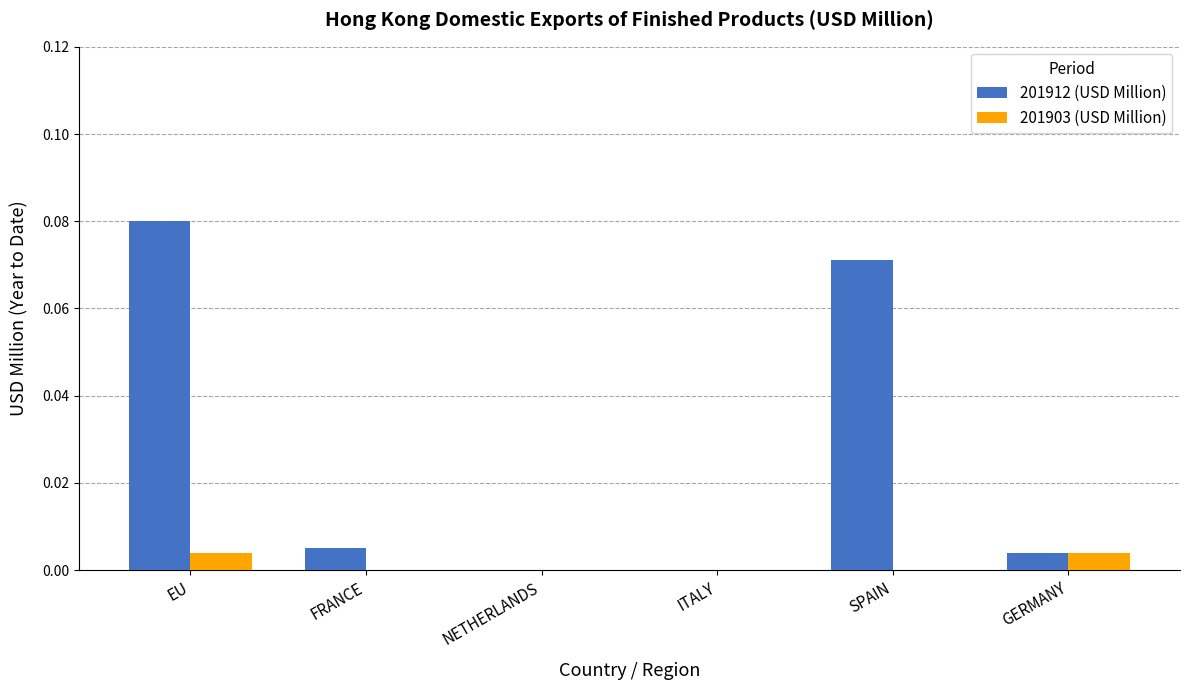

At which category does the chart reach its peak across all series?

EU